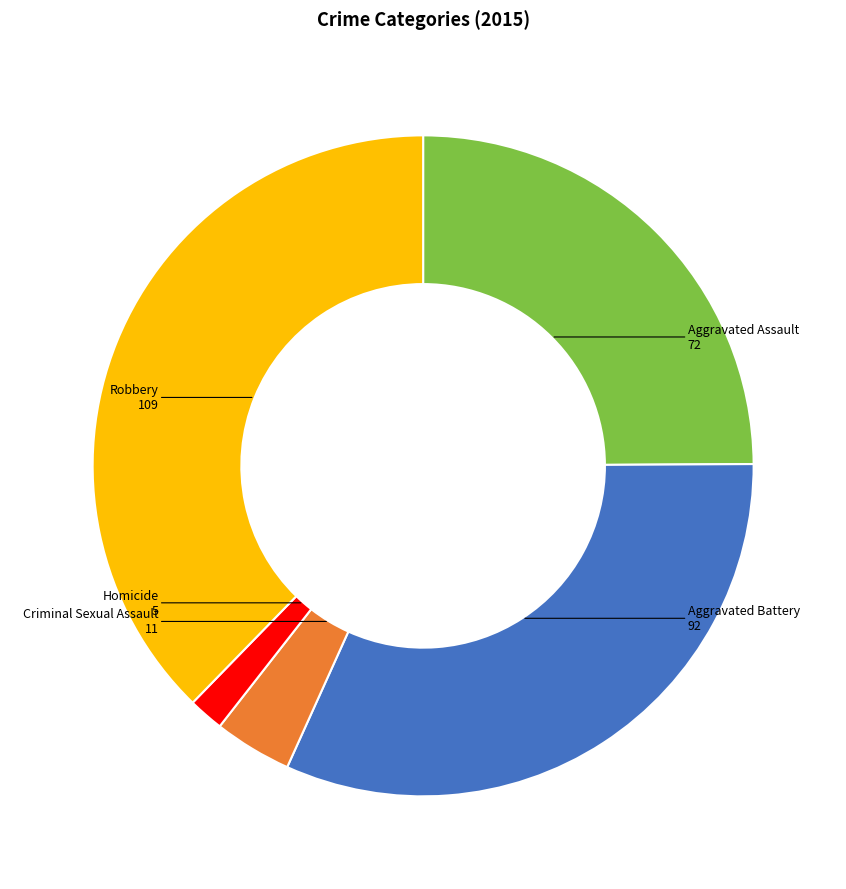

Is there a majority slice in this chart?

No